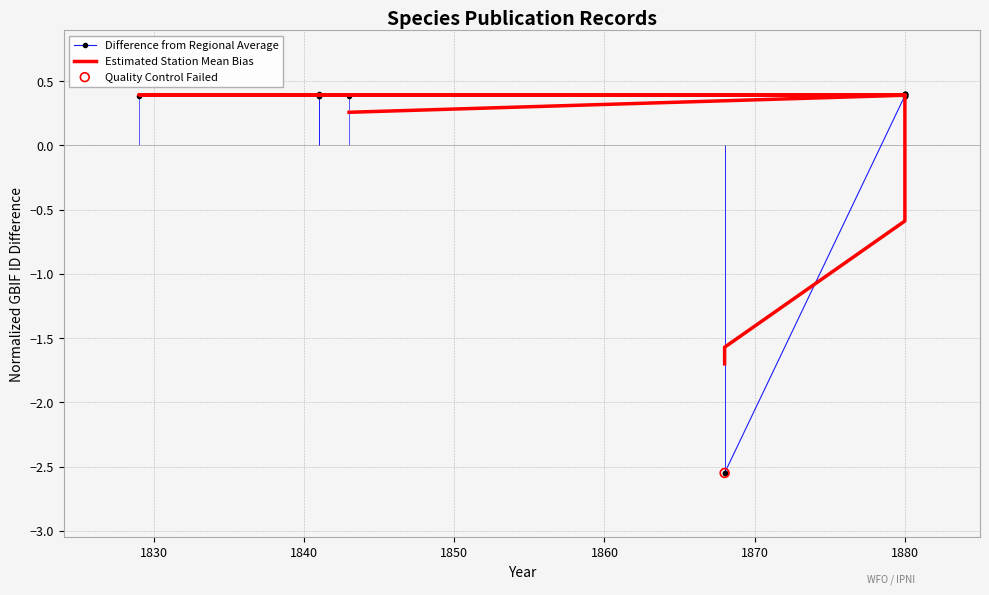

At how many categories does at least one series exceed 0?

13